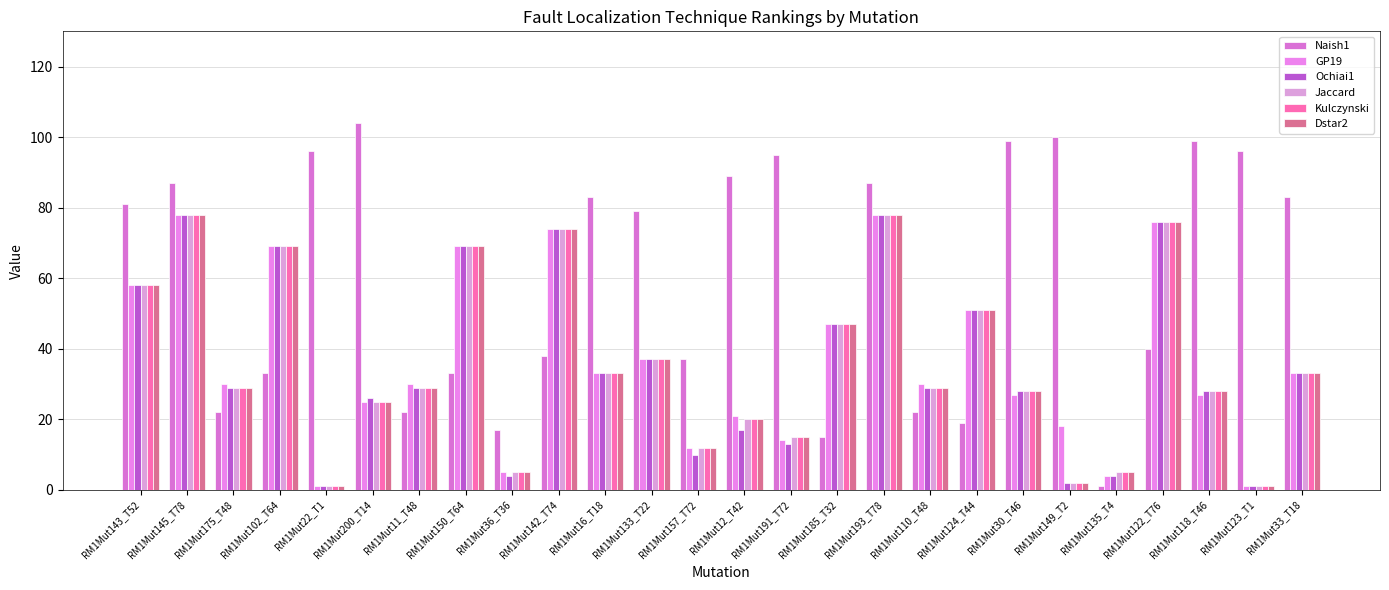

Reading right to left, what are all the values shown in this chart?

Naish1: 83	96	99	40	1	100	99	19	22	87	15	95	89	37	79	83	38	17	33	22	104	96	33	22	87	81
GP19: 33	1	27	76	4	18	27	51	30	78	47	14	21	12	37	33	74	5	69	30	25	1	69	30	78	58
Ochiai1: 33	1	28	76	4	2	28	51	29	78	47	13	17	10	37	33	74	4	69	29	26	1	69	29	78	58
Jaccard: 33	1	28	76	5	2	28	51	29	78	47	15	20	12	37	33	74	5	69	29	25	1	69	29	78	58
Kulczynski: 33	1	28	76	5	2	28	51	29	78	47	15	20	12	37	33	74	5	69	29	25	1	69	29	78	58
Dstar2: 33	1	28	76	5	2	28	51	29	78	47	15	20	12	37	33	74	5	69	29	25	1	69	29	78	58